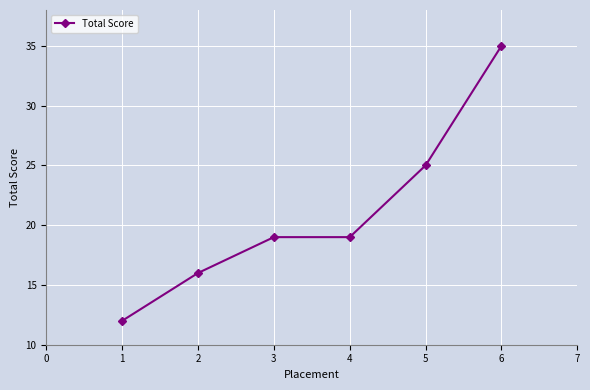

How many data points does each series have?

6